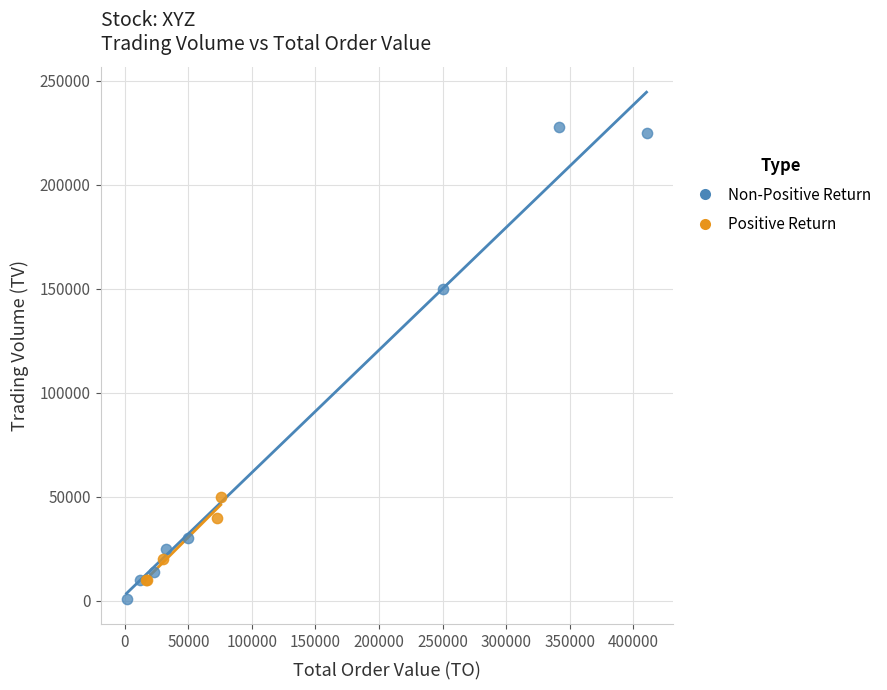

Which series has the widest spread of Y values?

Non-Positive Return